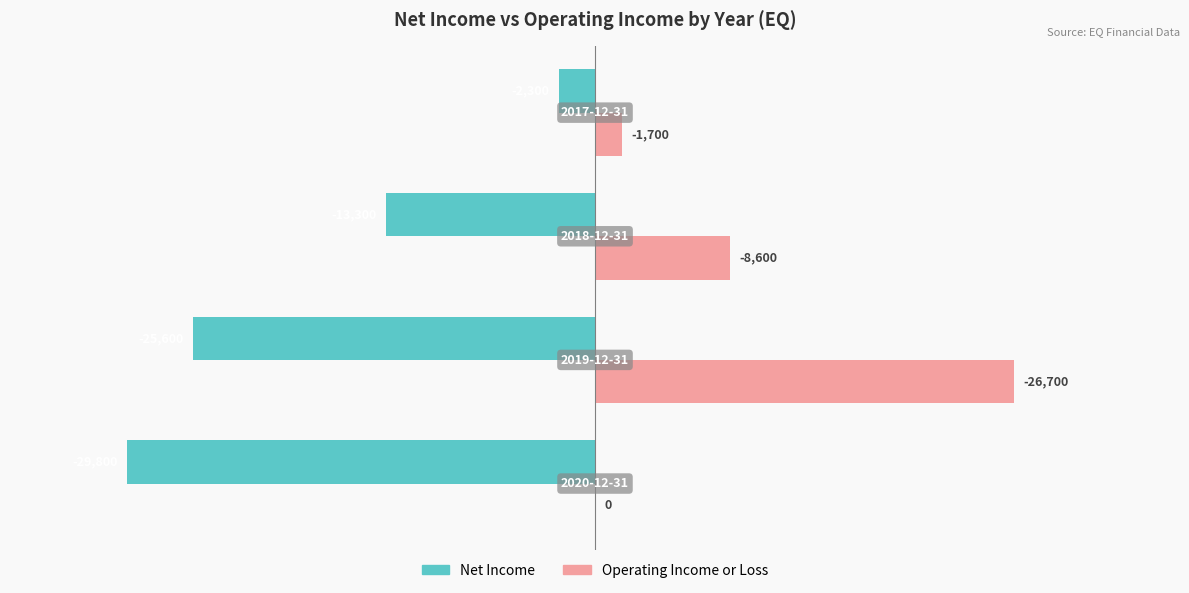

How many positive values does the Operating Income or Loss series have?

3